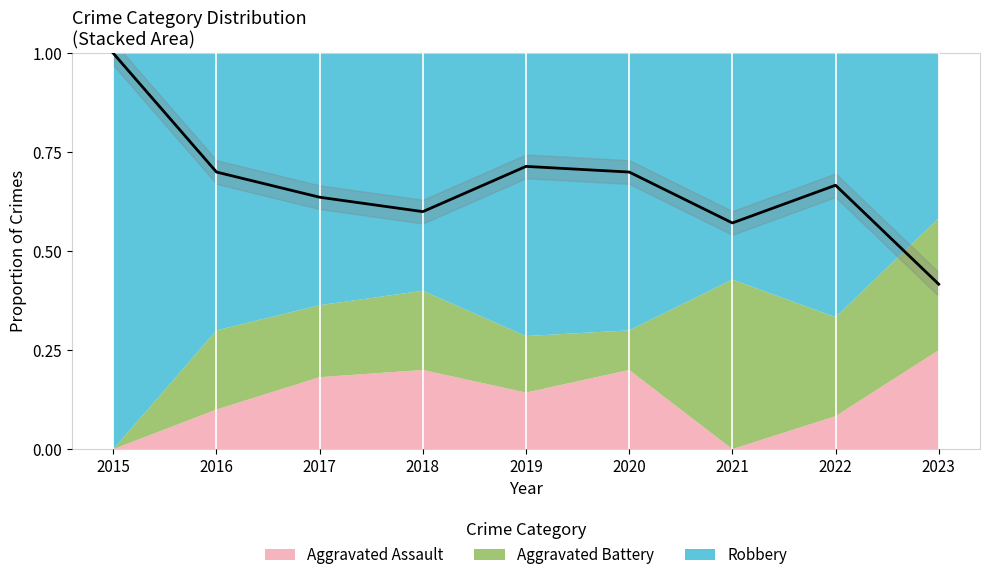

What is the difference between the values at 2019 and 2018?

0.1